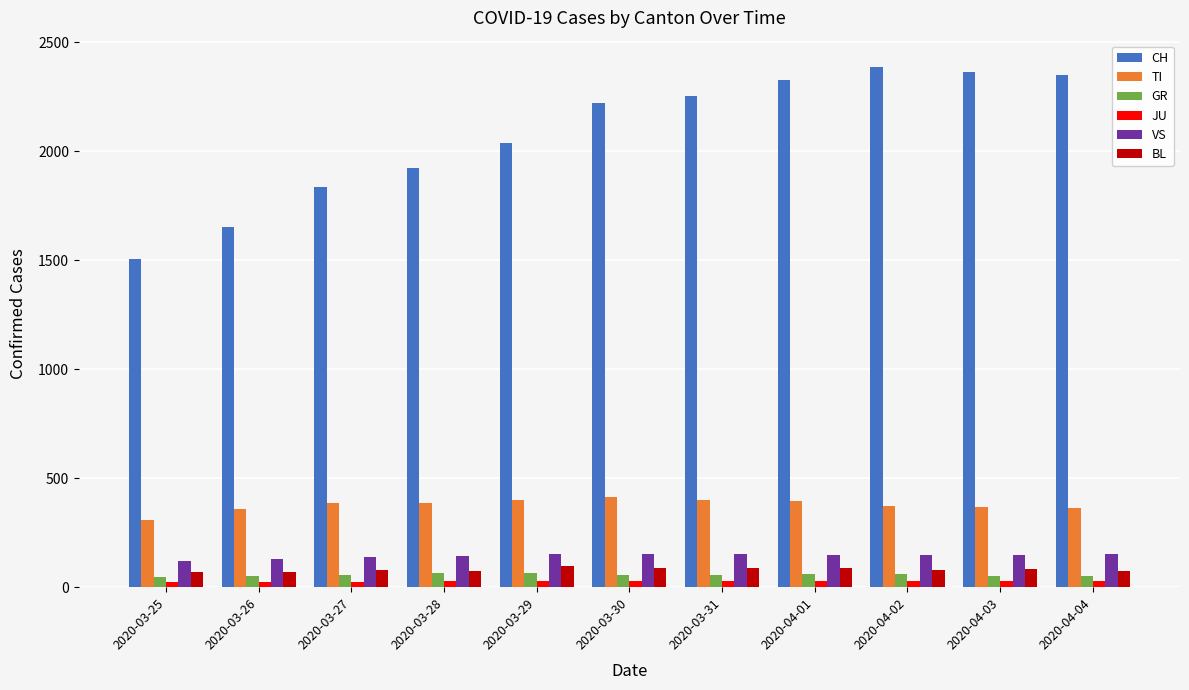

How many values in the JU series are below 28?

5